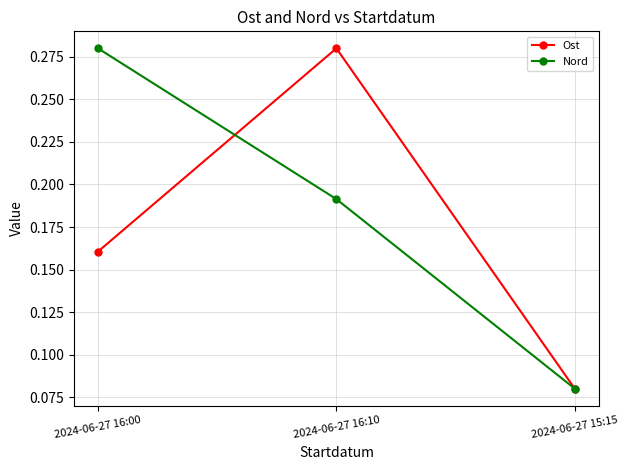

How many Nord values are between 0 and 1?

3